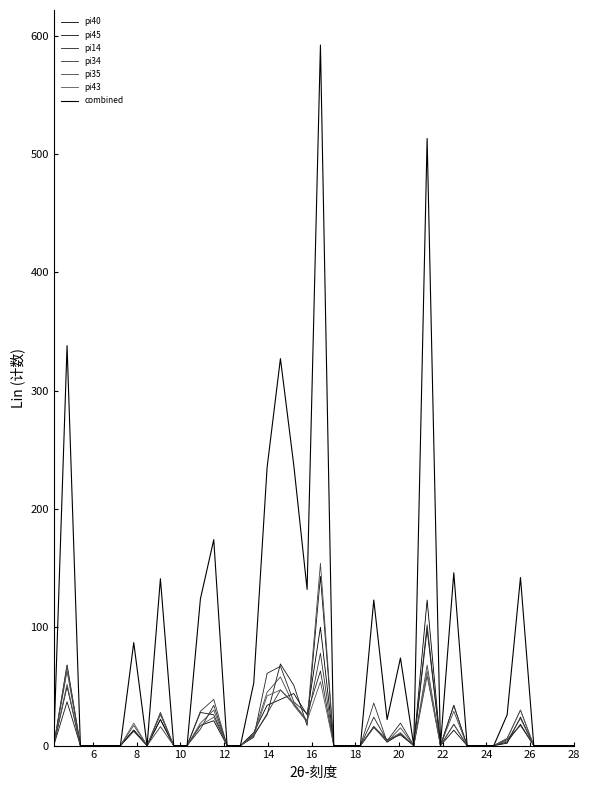

True or false: pi45 has more than 2 points higher than both neighbors.

True